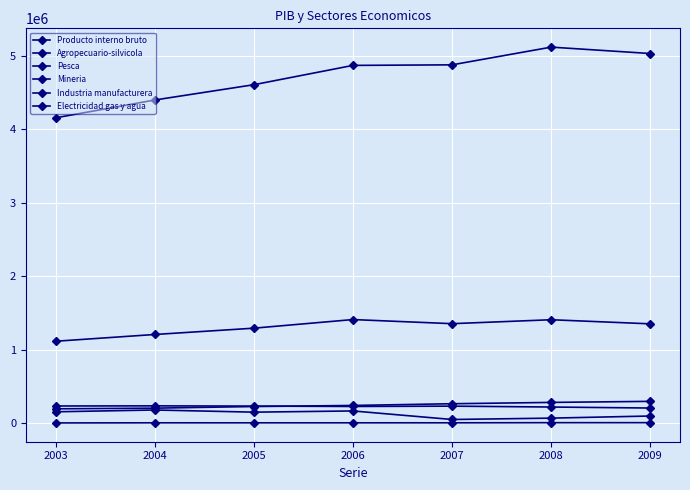

How many data points in Electricidad gas y agua are less than 150046?

3